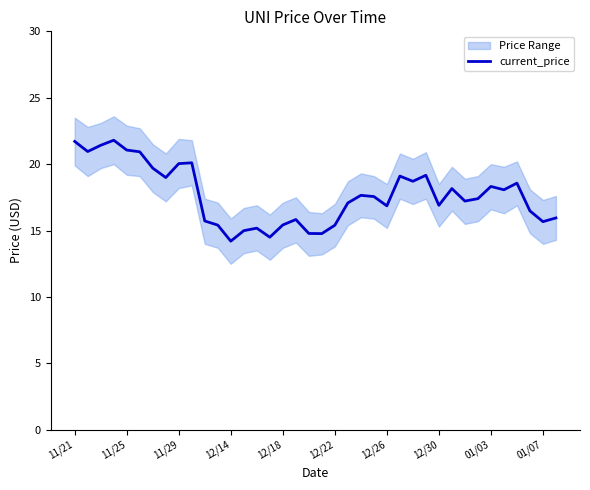

At which label is the value closest to 18?

33